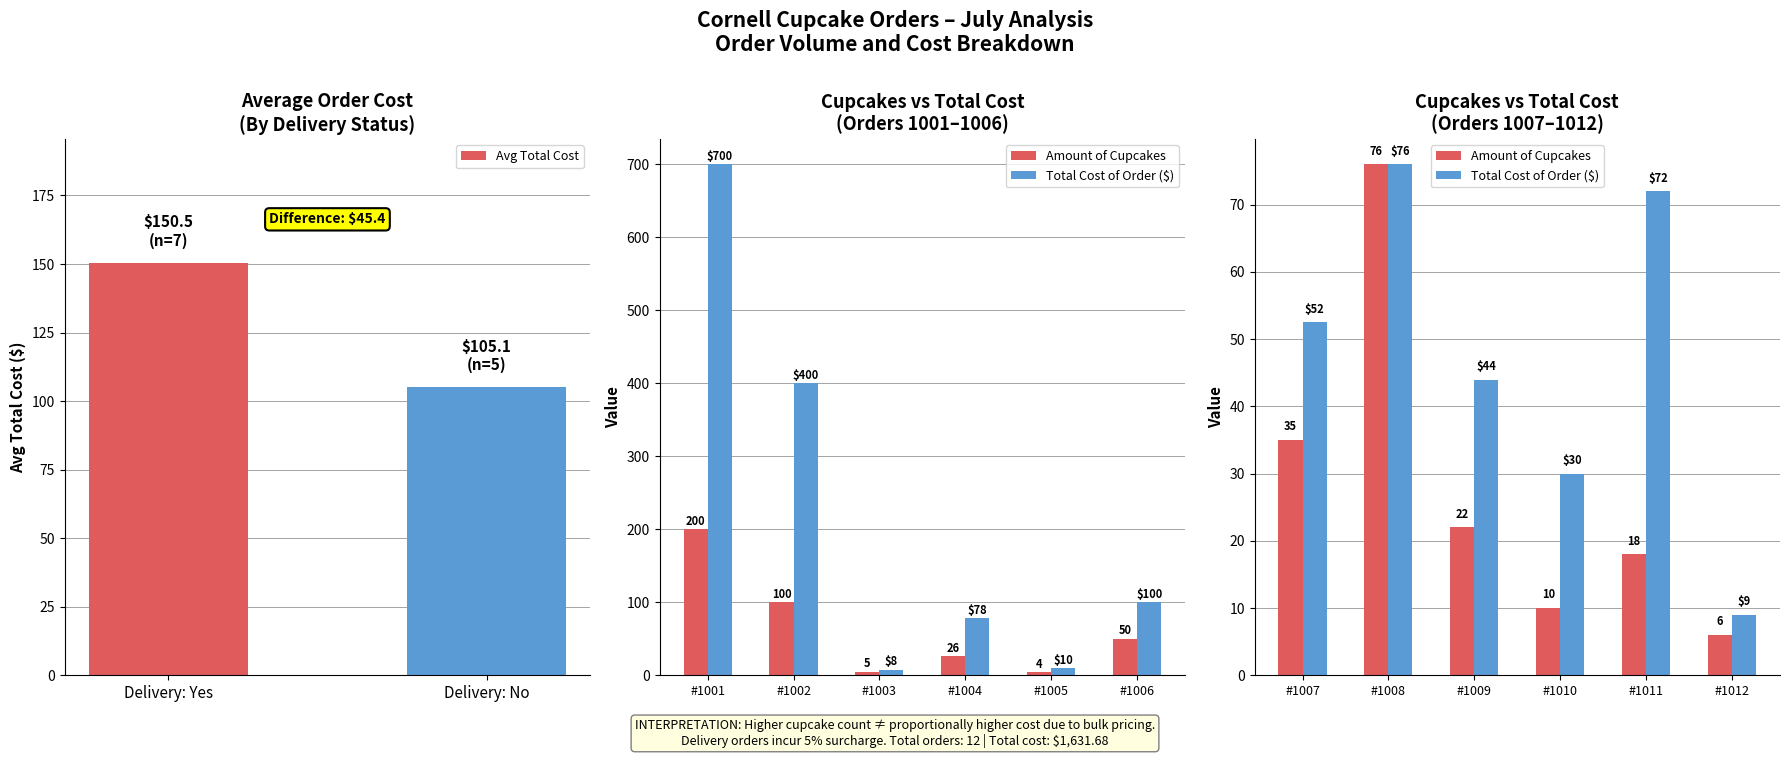

Reading right to left, transcribe all the data shown in this chart.

Amount of Cupcakes: 1012=6.0	1011=18.0	1010=10.0	1009=22.0	1008=76.0	1007=35.0	1006=50.0	1005=4.0	1004=26.0	1003=5.0	1002=100.0	1001=200.0
Total Cost of Order: 1012=9.0	1011=72.0	1010=30.0	1009=44.0	1008=76.0	1007=52.5	1006=100.0	1005=10.0	1004=78.0	1003=7.5	1002=400.0	1001=700.0